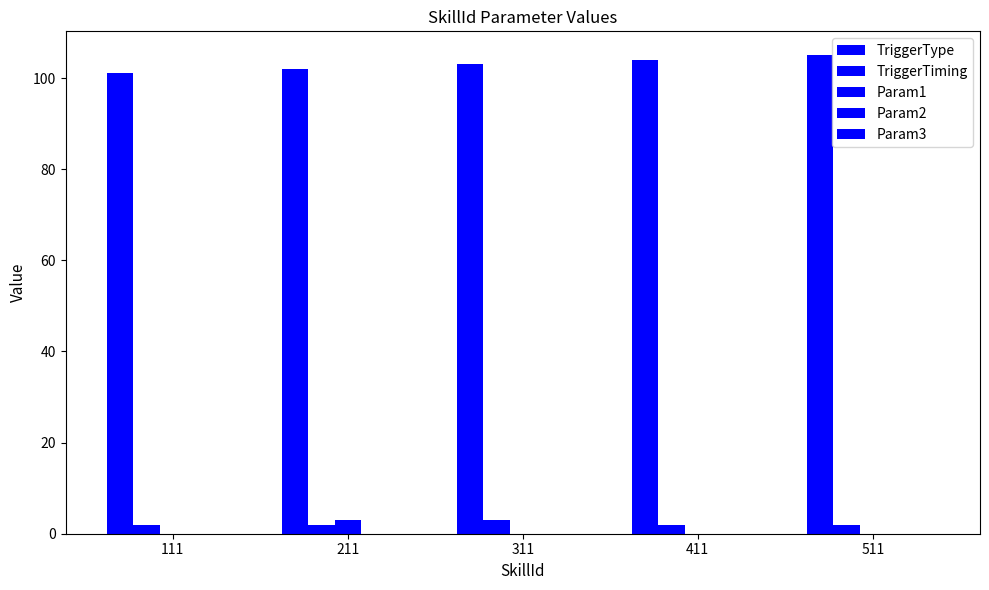

How many categories are shown in the chart?

5